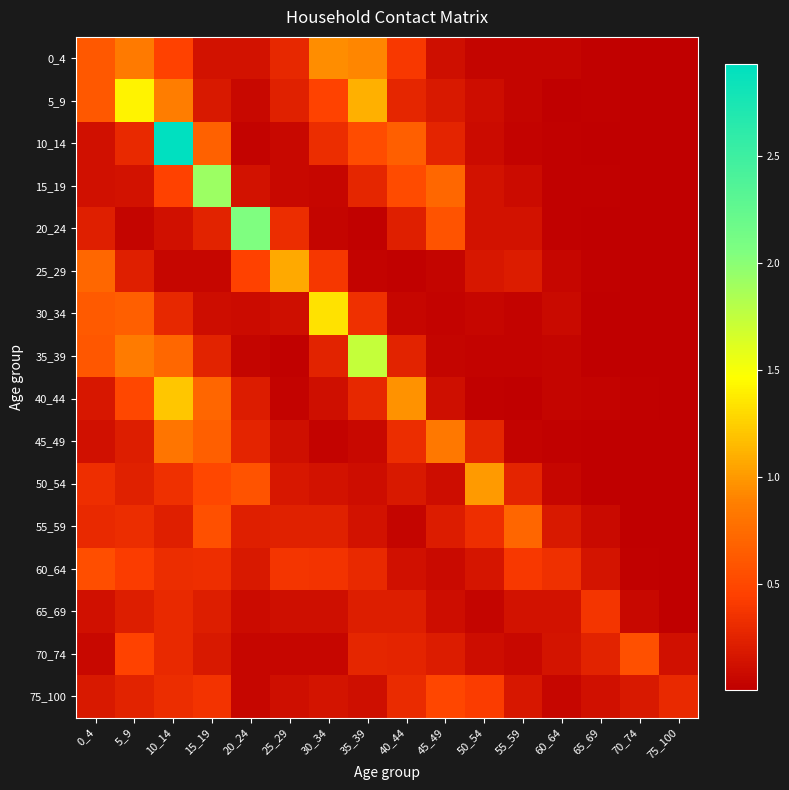

Reading left to right, list all the values displayed in this chart.

0_4: 0_4=0.6	5_9=0.8	10_14=0.5	15_19=0.1	20_24=0.1	25_29=0.3	30_34=0.9	35_39=0.9	40_44=0.4	45_49=0.1	50_54=0.0	55_59=0.0	60_64=0.0	65_69=0.0	70_74=0.0	75_100=0.0
5_9: 0_4=0.6	5_9=1.4	10_14=0.9	15_19=0.2	20_24=0.1	25_29=0.2	30_34=0.5	35_39=1.1	40_44=0.3	45_49=0.2	50_54=0.1	55_59=0.0	60_64=0.0	65_69=0.0	70_74=0.0	75_100=0.0
10_14: 0_4=0.1	5_9=0.3	10_14=2.9	15_19=0.7	20_24=0.0	25_29=0.1	30_34=0.3	35_39=0.5	40_44=0.7	45_49=0.3	50_54=0.1	55_59=0.0	60_64=0.0	65_69=0.0	70_74=0.0	75_100=0.0
15_19: 0_4=0.1	5_9=0.1	10_14=0.5	15_19=1.9	20_24=0.1	25_29=0.1	30_34=0.1	35_39=0.3	40_44=0.5	45_49=0.7	50_54=0.1	55_59=0.1	60_64=0.0	65_69=0.0	70_74=0.0	75_100=0.0
20_24: 0_4=0.2	5_9=0.0	10_14=0.1	15_19=0.2	20_24=2.1	25_29=0.3	30_34=0.0	35_39=0.0	40_44=0.2	45_49=0.6	50_54=0.1	55_59=0.1	60_64=0.0	65_69=0.0	70_74=0.0	75_100=0.0
25_29: 0_4=0.7	5_9=0.2	10_14=0.0	15_19=0.1	20_24=0.5	25_29=1.1	30_34=0.4	35_39=0.0	40_44=0.0	45_49=0.0	50_54=0.2	55_59=0.2	60_64=0.0	65_69=0.0	70_74=0.0	75_100=0.0
30_34: 0_4=0.6	5_9=0.7	10_14=0.3	15_19=0.1	20_24=0.1	25_29=0.1	30_34=1.3	35_39=0.3	40_44=0.1	45_49=0.0	50_54=0.1	55_59=0.0	60_64=0.1	65_69=0.0	70_74=0.0	75_100=0.0
35_39: 0_4=0.6	5_9=0.9	10_14=0.7	15_19=0.2	20_24=0.0	25_29=0.0	30_34=0.2	35_39=1.7	40_44=0.3	45_49=0.0	50_54=0.0	55_59=0.0	60_64=0.0	65_69=0.0	70_74=0.0	75_100=0.0
40_44: 0_4=0.2	5_9=0.5	10_14=1.2	15_19=0.7	20_24=0.2	25_29=0.0	30_34=0.1	35_39=0.3	40_44=1.0	45_49=0.1	50_54=0.0	55_59=0.0	60_64=0.0	65_69=0.0	70_74=0.0	75_100=0.0
45_49: 0_4=0.1	5_9=0.2	10_14=0.8	15_19=0.7	20_24=0.3	25_29=0.1	30_34=0.0	35_39=0.1	40_44=0.3	45_49=0.8	50_54=0.3	55_59=0.0	60_64=0.0	65_69=0.0	70_74=0.0	75_100=0.0
50_54: 0_4=0.3	5_9=0.2	10_14=0.3	15_19=0.5	20_24=0.6	25_29=0.2	30_34=0.1	35_39=0.1	40_44=0.2	45_49=0.1	50_54=1.0	55_59=0.3	60_64=0.0	65_69=0.0	70_74=0.0	75_100=0.0
55_59: 0_4=0.3	5_9=0.3	10_14=0.2	15_19=0.6	20_24=0.2	25_29=0.2	30_34=0.2	35_39=0.1	40_44=0.0	45_49=0.2	50_54=0.3	55_59=0.7	60_64=0.2	65_69=0.1	70_74=0.0	75_100=0.0
60_64: 0_4=0.5	5_9=0.4	10_14=0.3	15_19=0.3	20_24=0.2	25_29=0.4	30_34=0.4	35_39=0.3	40_44=0.1	45_49=0.1	50_54=0.2	55_59=0.4	60_64=0.3	65_69=0.1	70_74=0.0	75_100=0.0
65_69: 0_4=0.1	5_9=0.2	10_14=0.3	15_19=0.2	20_24=0.1	25_29=0.1	30_34=0.1	35_39=0.2	40_44=0.2	45_49=0.1	50_54=0.0	55_59=0.1	60_64=0.1	65_69=0.4	70_74=0.1	75_100=0.0
70_74: 0_4=0.1	5_9=0.5	10_14=0.3	15_19=0.2	20_24=0.1	25_29=0.1	30_34=0.1	35_39=0.3	40_44=0.3	45_49=0.2	50_54=0.1	55_59=0.1	60_64=0.1	65_69=0.2	70_74=0.6	75_100=0.1
75_100: 0_4=0.2	5_9=0.2	10_14=0.3	15_19=0.4	20_24=0.1	25_29=0.1	30_34=0.1	35_39=0.1	40_44=0.3	45_49=0.5	50_54=0.4	55_59=0.2	60_64=0.1	65_69=0.1	70_74=0.2	75_100=0.3